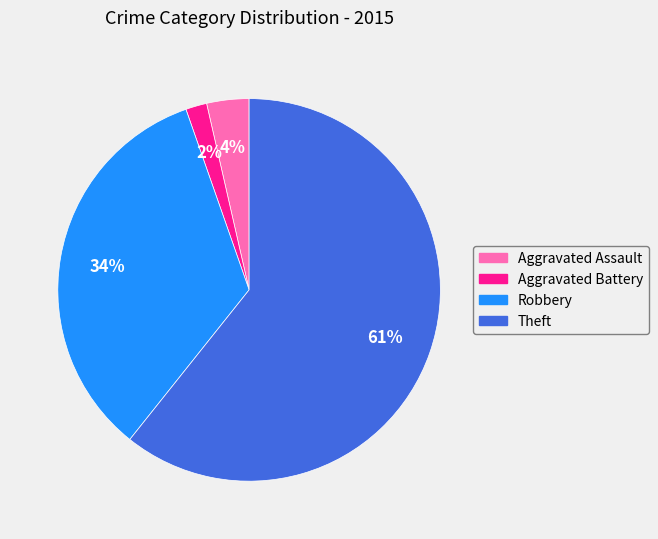

To the nearest percent, what percentage of the pie is Aggravated Assault?

4%